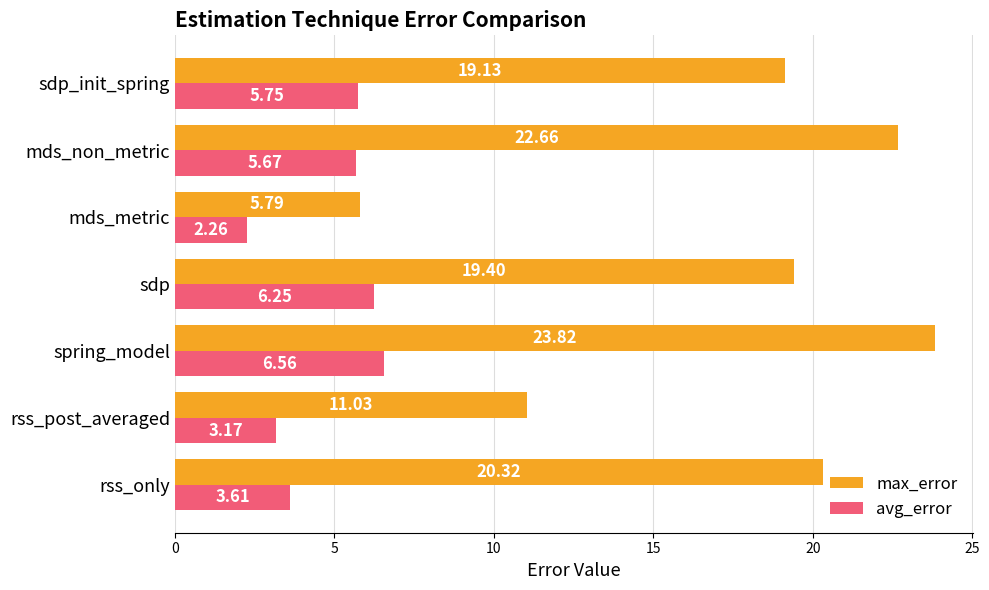

Which label corresponds to the largest value in the chart?

spring_model